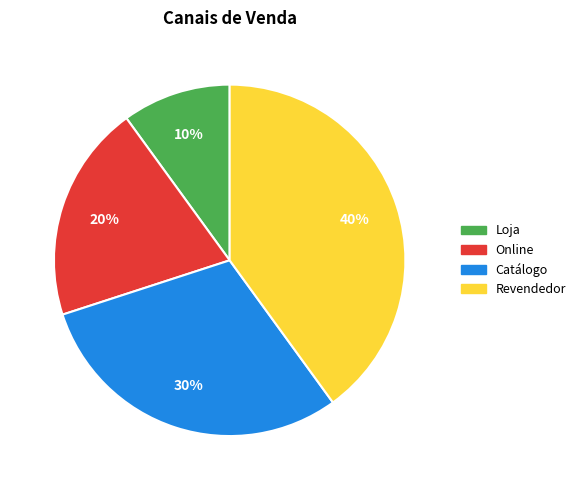

What is the ratio of the value at Online to the value at Revendedor?

0.5